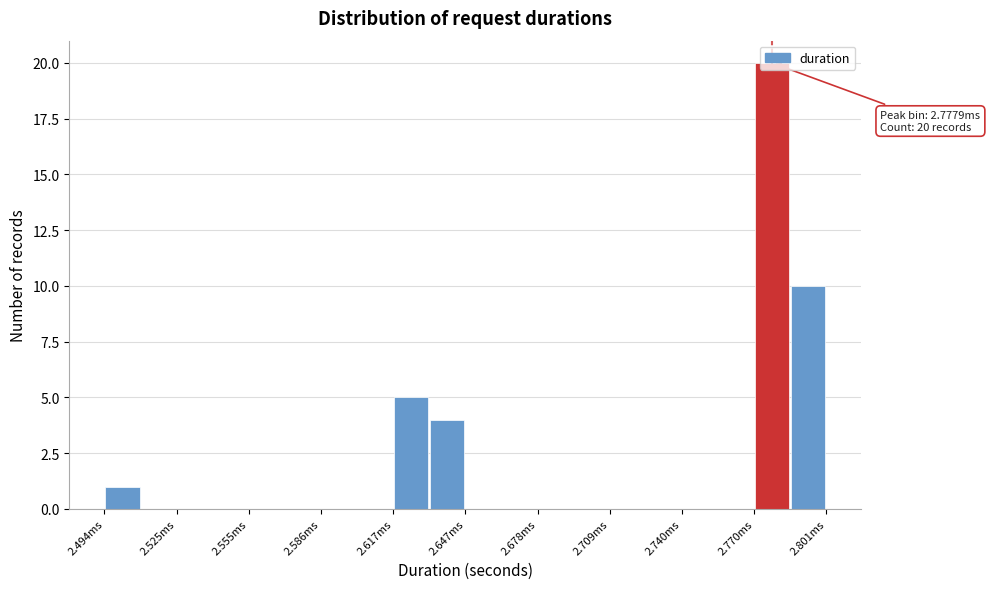

Read against the x-axis, roughly where is the centre of the tallest bar?

2.780